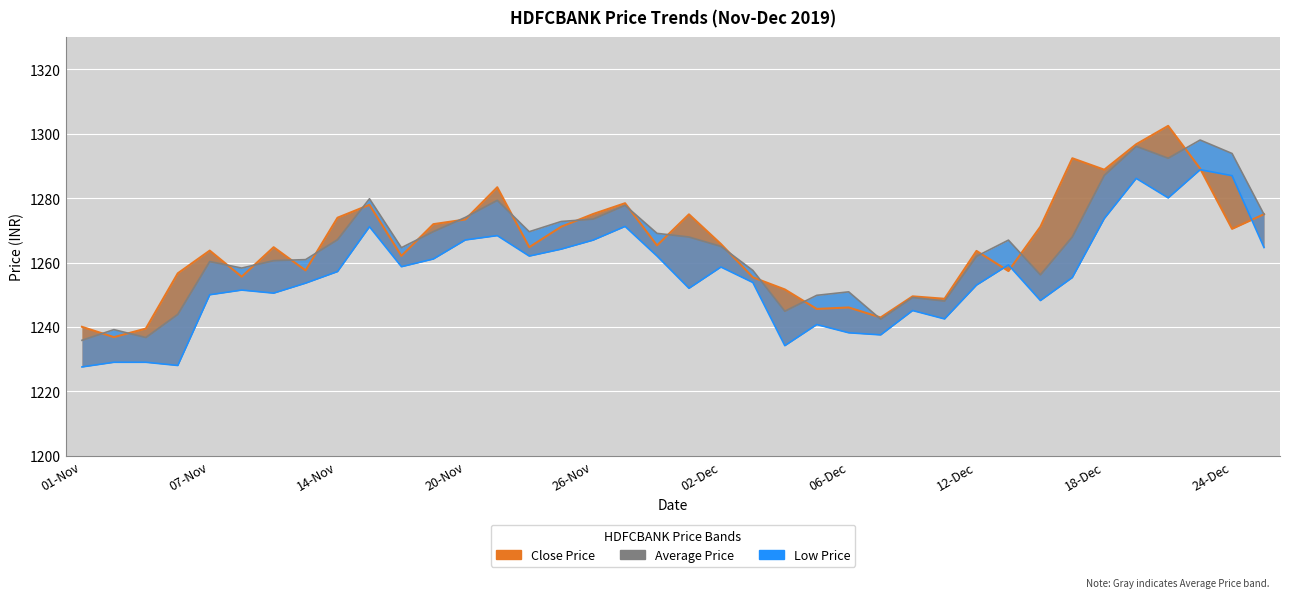

True or false: Average Price and Low Price cross at least once.

False